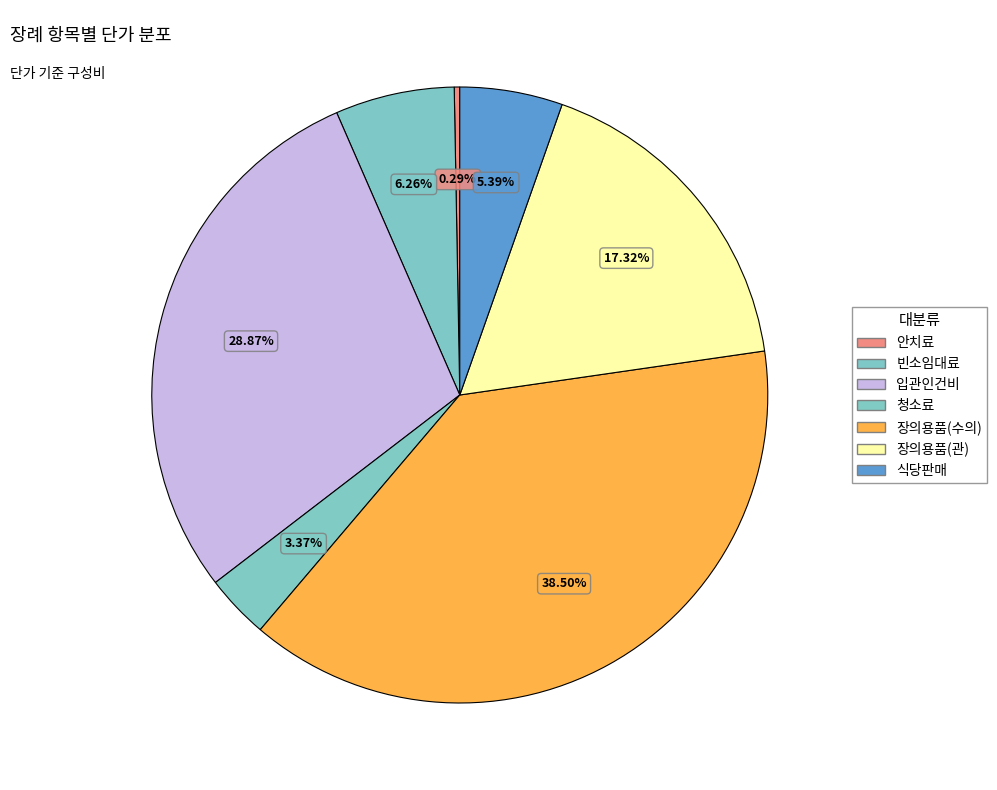

Which slice is the largest?

장의용품(수의)